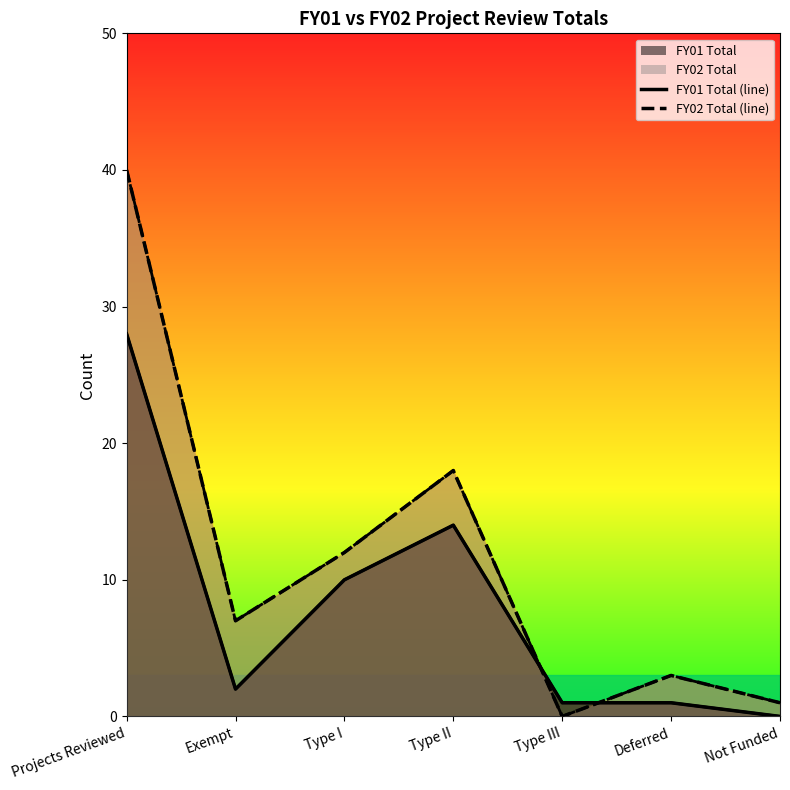

What is the spread (max minus min) of values at Not Funded?

1